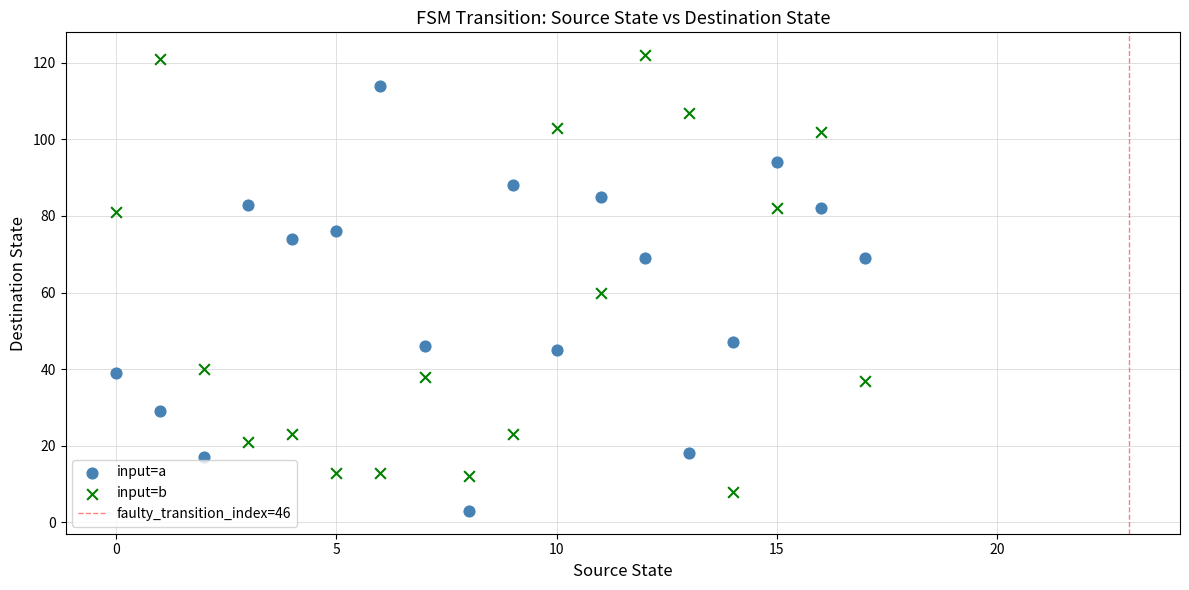

Which series contains the lowest Y value?

input=a